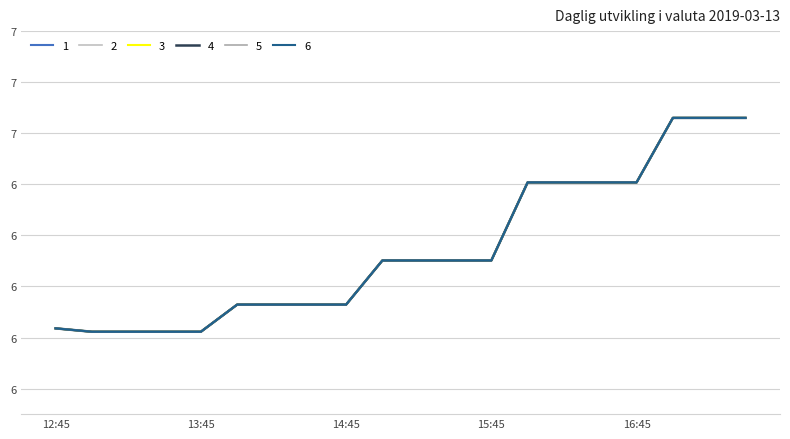

At which label does 1 first exceed 6?

2019-03-13 15:00